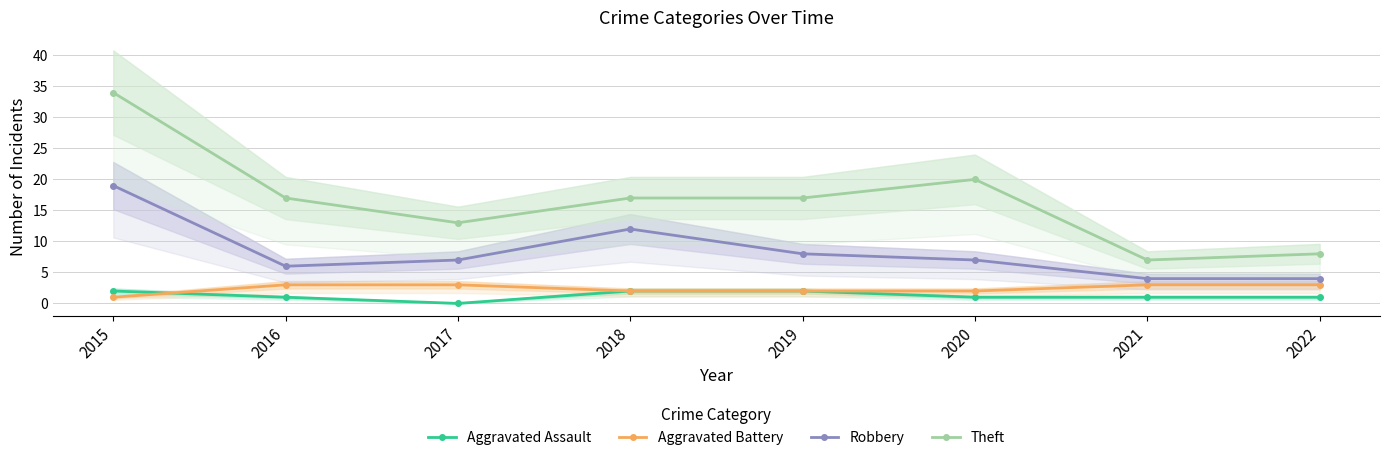

Rank the categories by Aggravated Assault value from highest to lowest.

2015, 2018, 2019, 2016, 2020, 2021, 2022, 2017